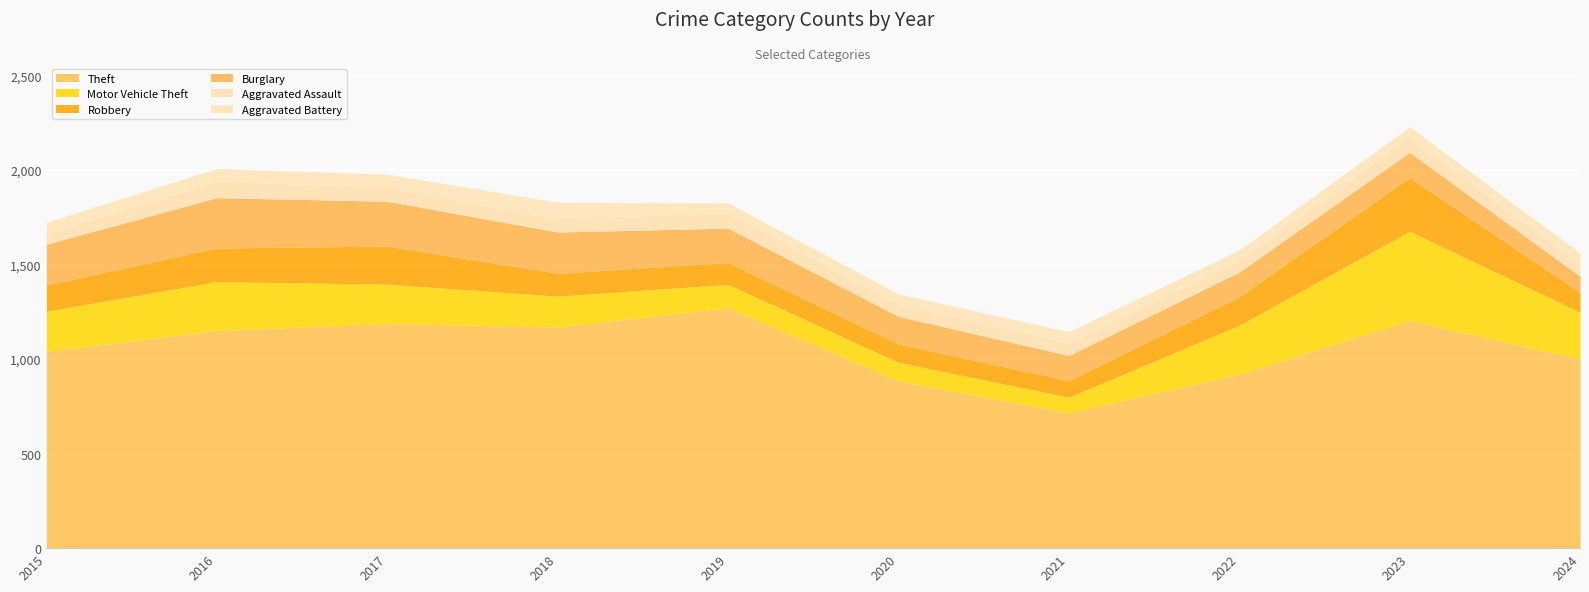

True or false: Aggravated Battery has more than 1 interior local peaks.

True